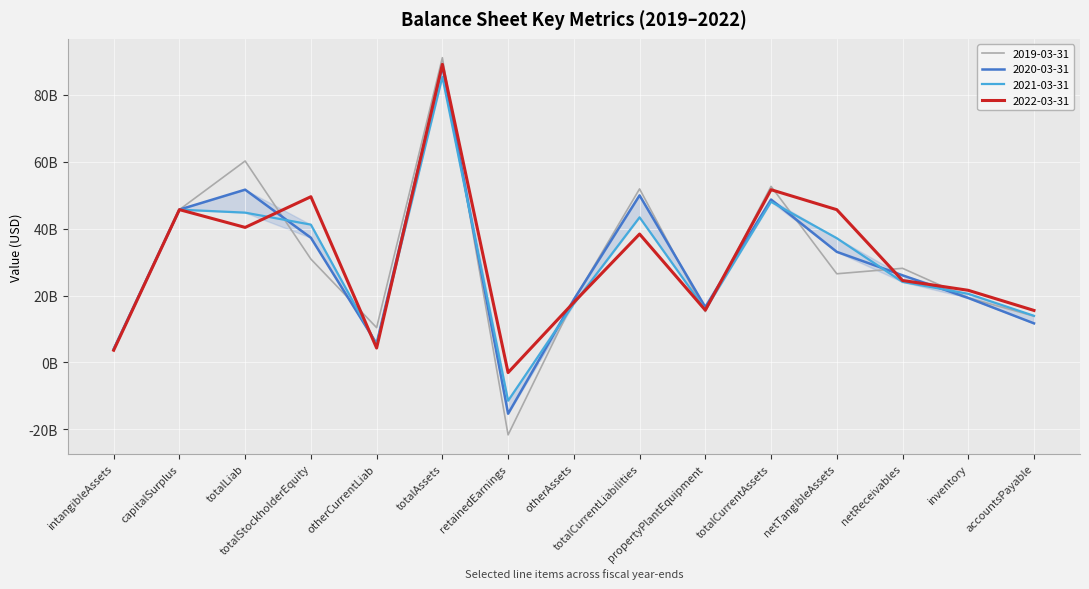

The value of 2019-03-31 at totalStockholderEquity is 45183911856. True or false?

False